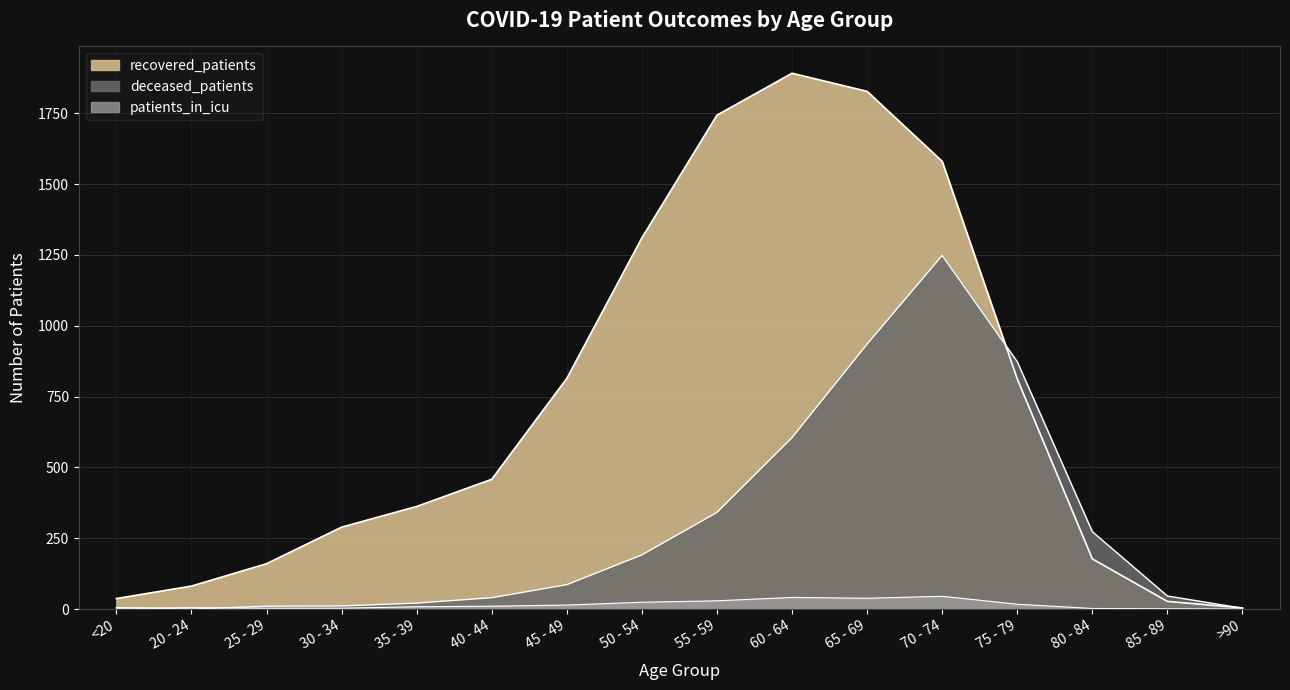

What is the label of the 6th point from the left?

40 - 44